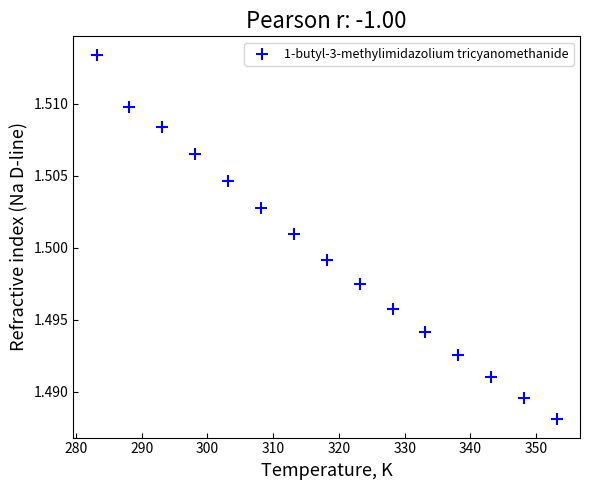

What is the range of X values (max minus min)?

70.0